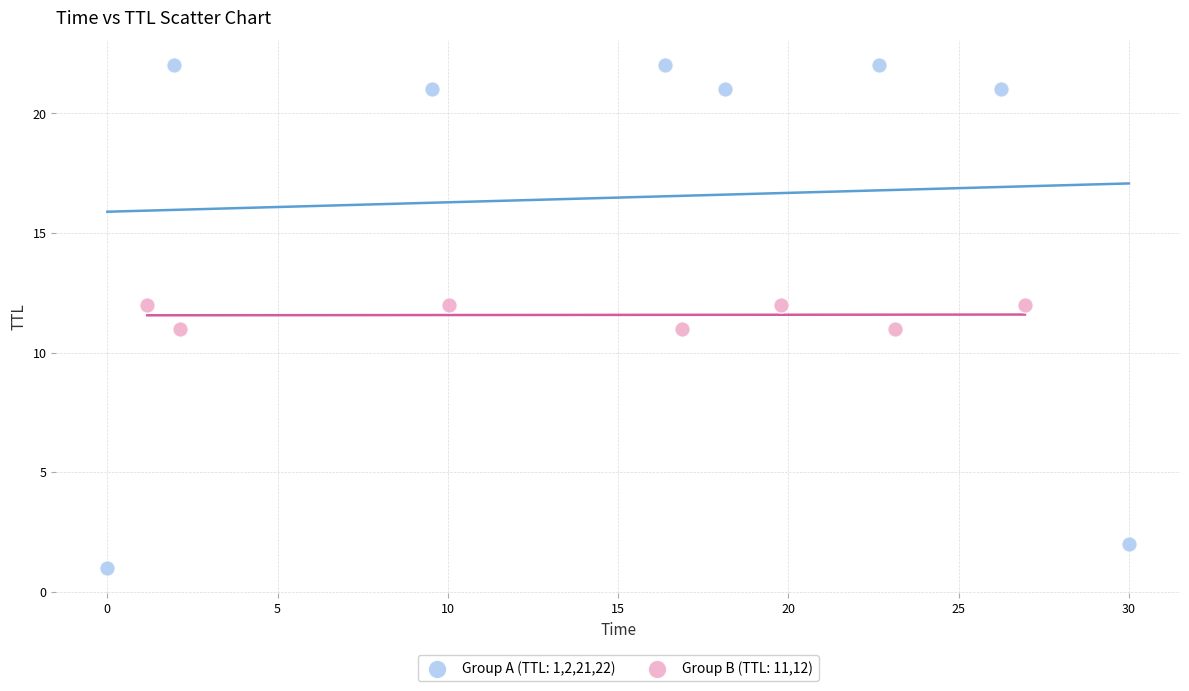

Which series reaches the minimum Y coordinate?

Group A (TTL: 1,2,21,22)